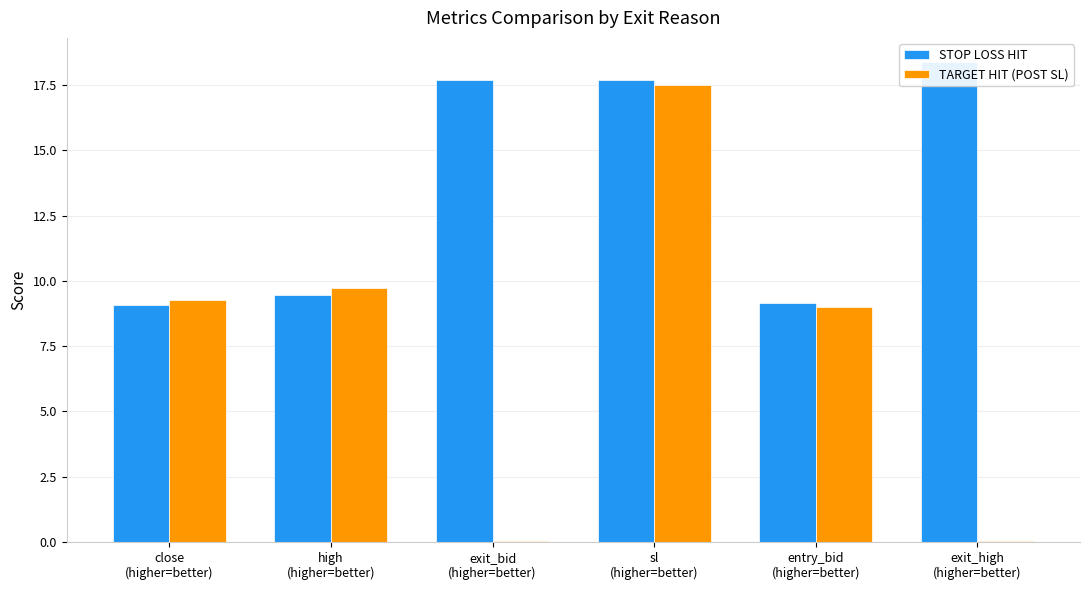

At which label does STOP LOSS HIT reach its peak?

exit_high
(higher=better)